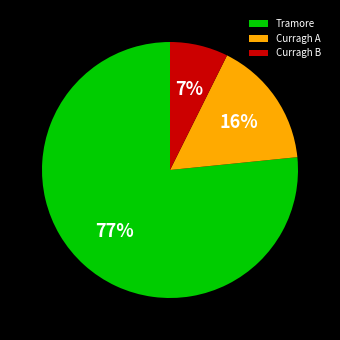

How many segments does this pie chart have?

3